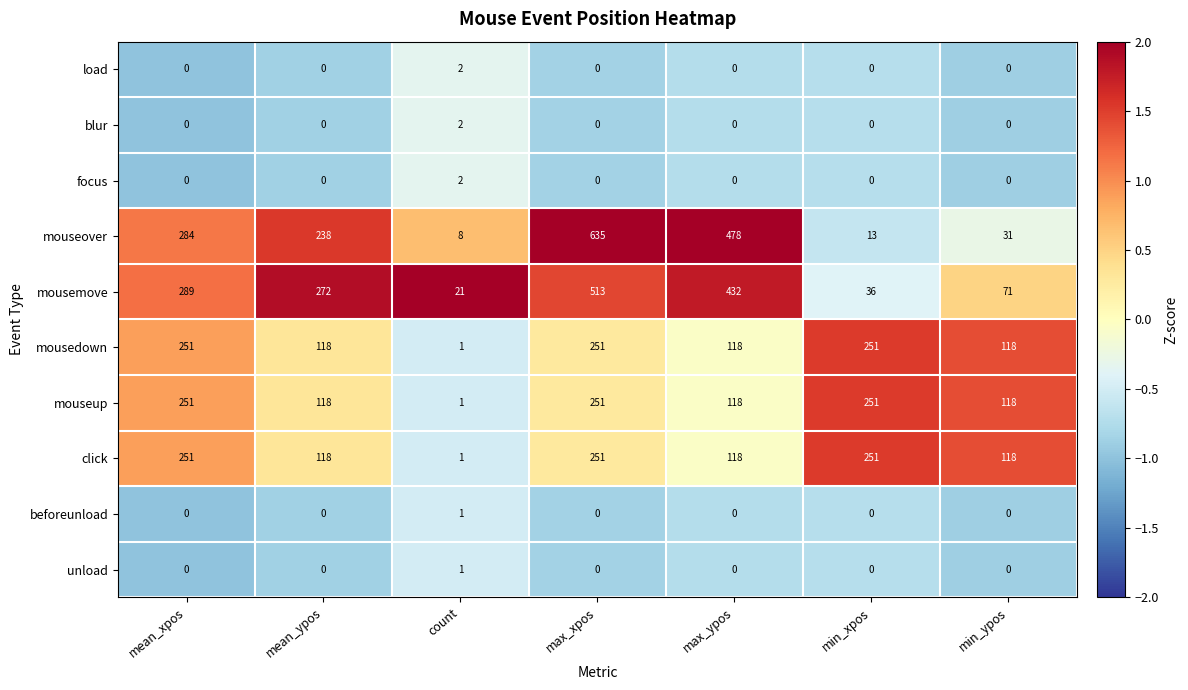

Which series has the widest spread of values?

mouseover